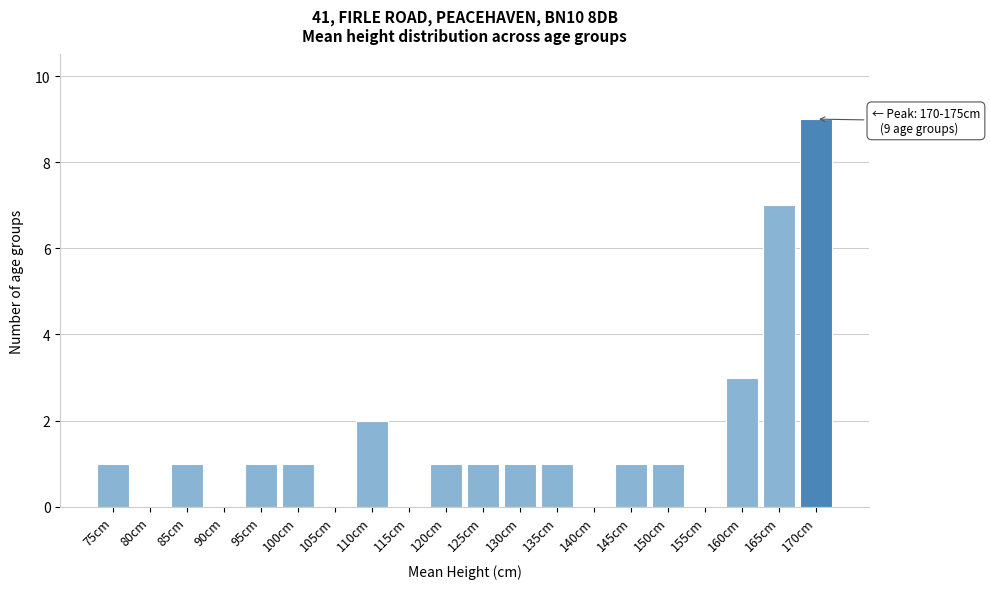

Reading left to right, what are all the values shown in this chart?

75cm=1	80cm=0	85cm=1	90cm=0	95cm=1	100cm=1	105cm=0	110cm=2	115cm=0	120cm=1	125cm=1	130cm=1	135cm=1	140cm=0	145cm=1	150cm=1	155cm=0	160cm=3	165cm=7	170cm=9